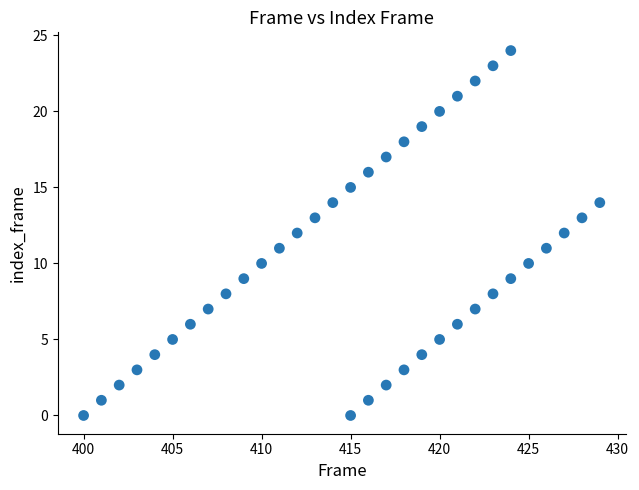

What is the range of Y values (max minus min)?

24